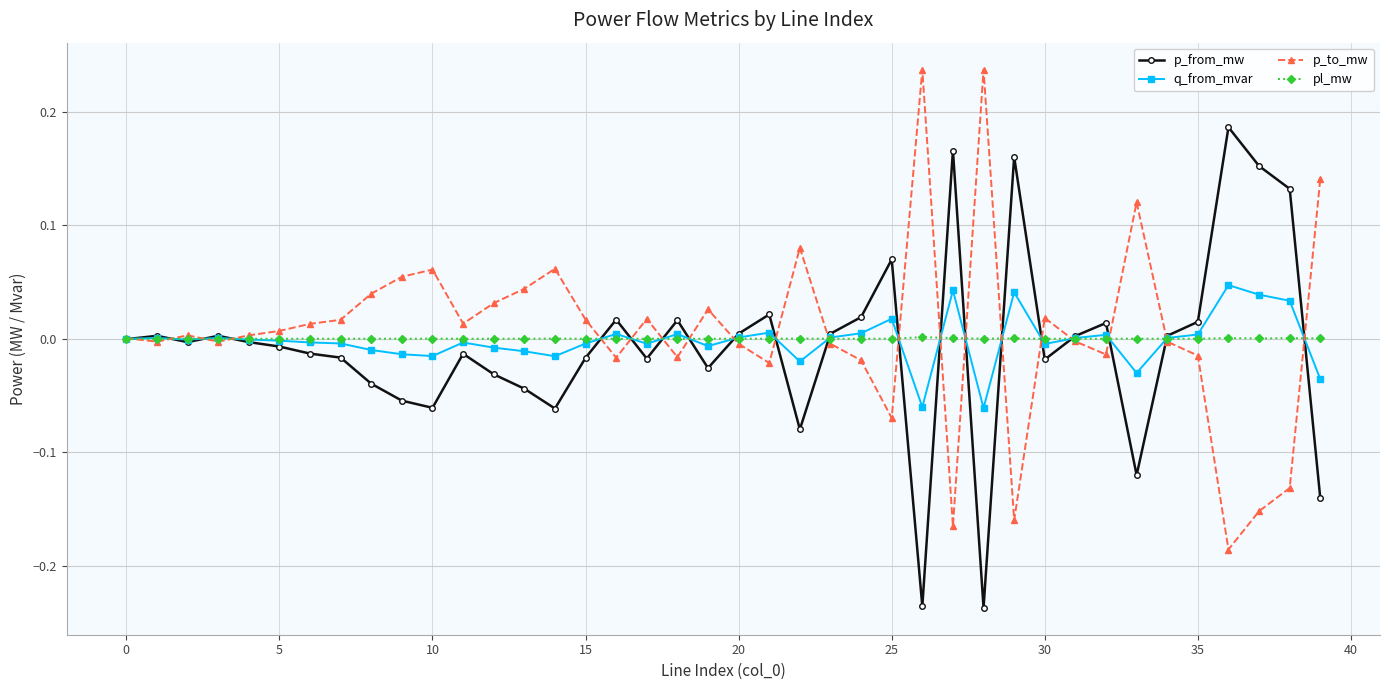

List the series in order of their peak value, lowest first.

pl_mw, q_from_mvar, p_from_mw, p_to_mw